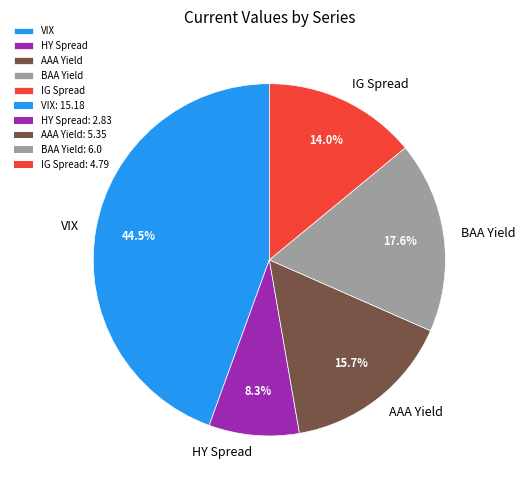

Count the number of slices in the pie.

5